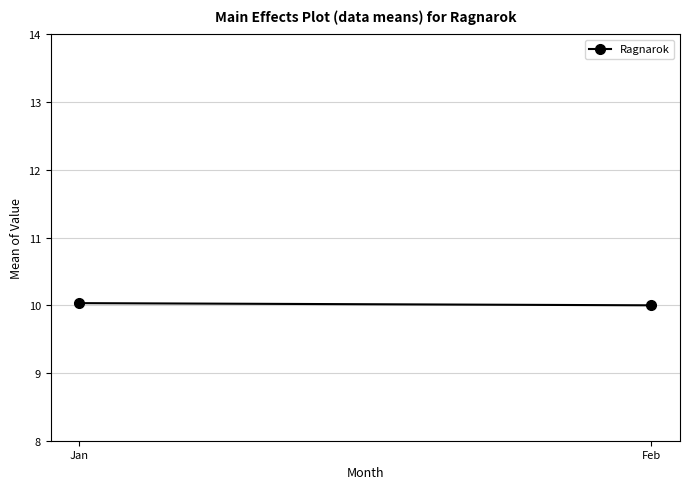

The value at Jan is 10.0. True or false?

True